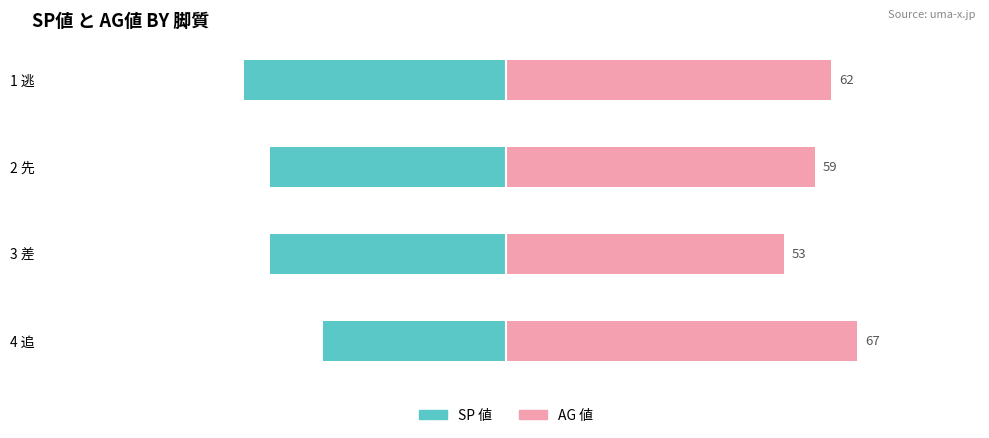

Does the chart contain stacked bars?

No